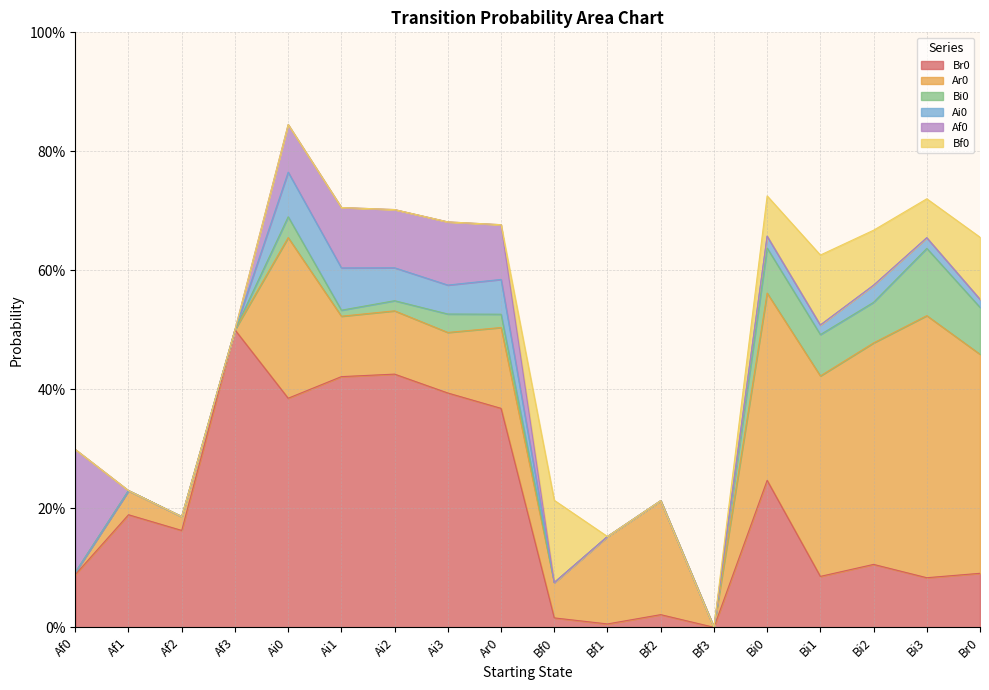

What is the sum of the Ar0 values at Ai1 and Bi1?

0.4